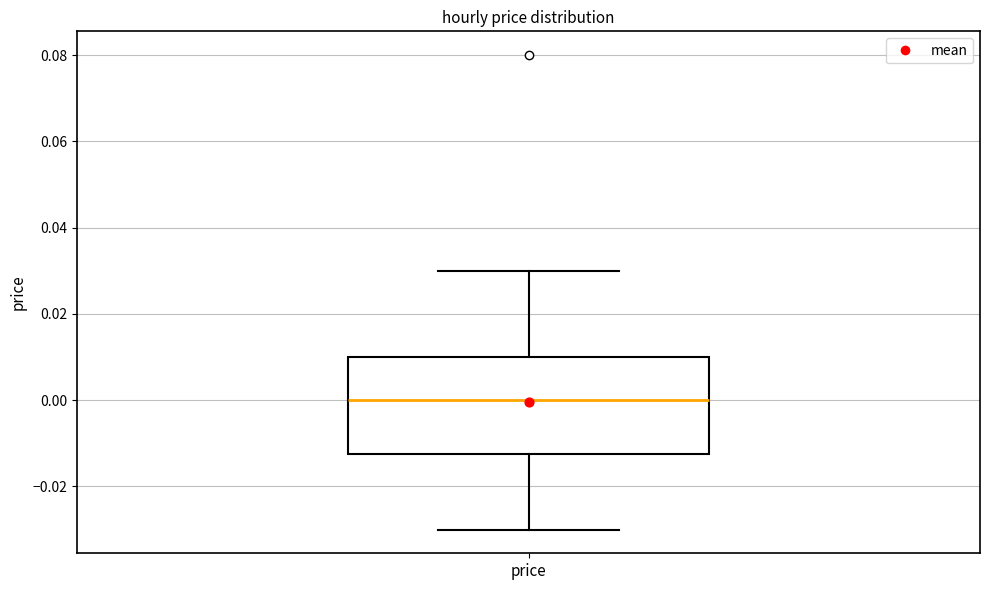

Where does the median line of the box for price sit on the y-axis? The values are not printed on the chart, so give them approximately, as read against the axis.

0.000